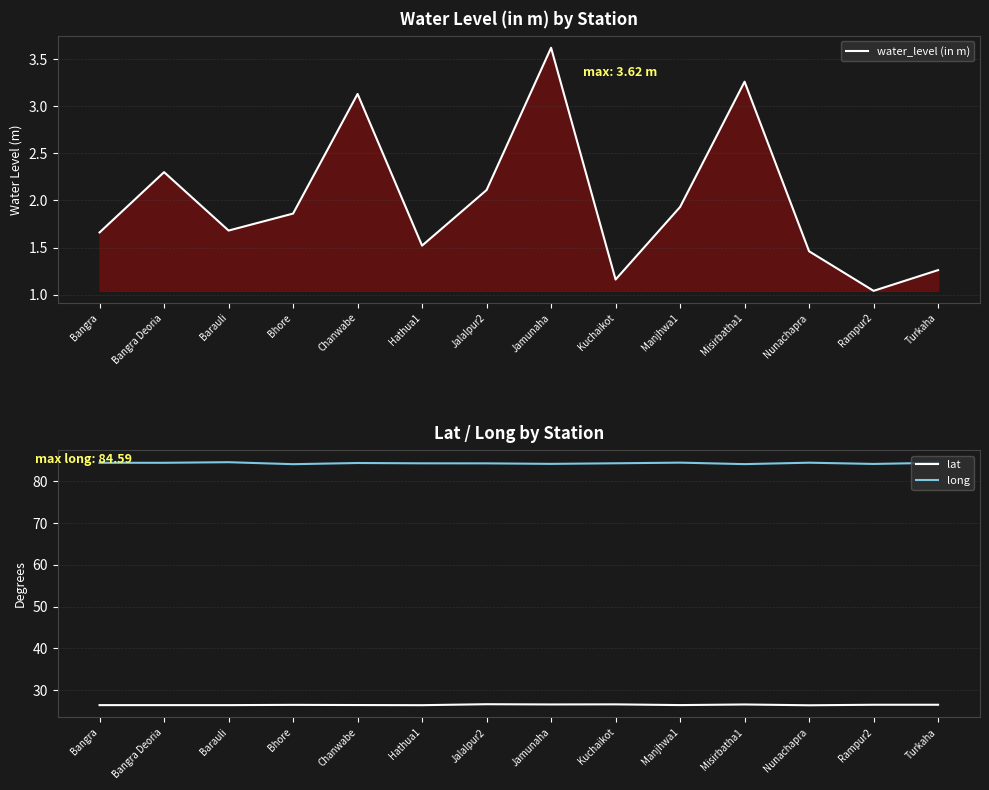

Rank the series at Misirbatha1 from highest to lowest value.

long, lat, water_level (in m)